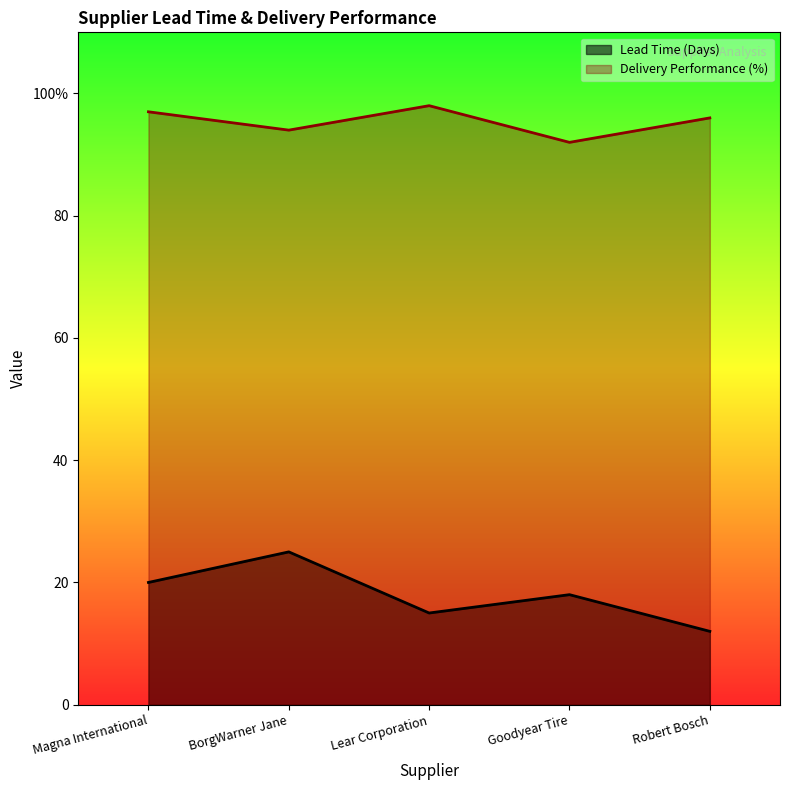

True or false: Delivery Performance (%) and Lead Time (Days) intersect in this chart.

False